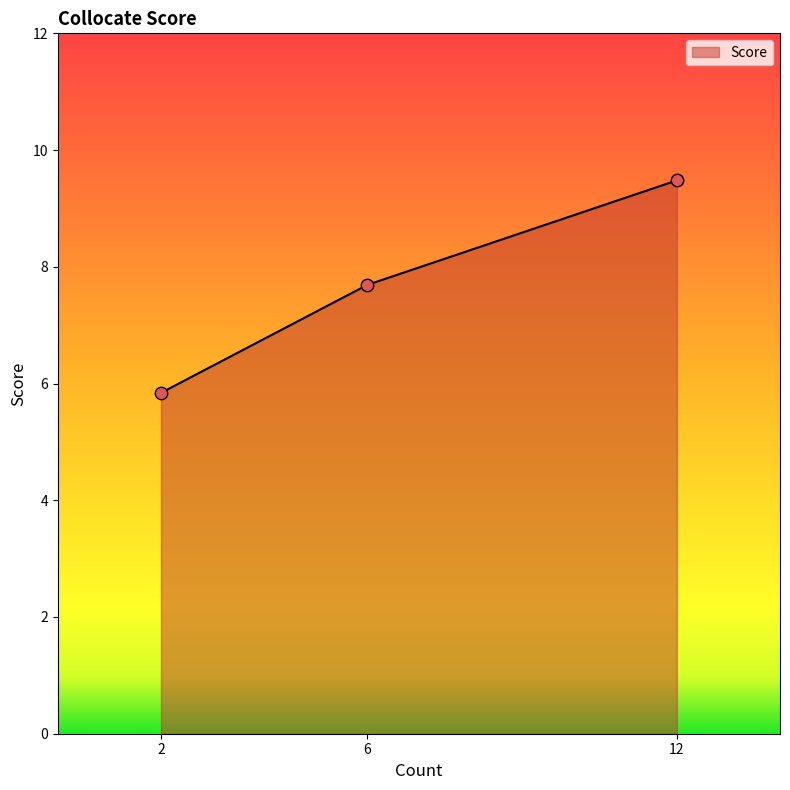

Approximately how many times larger is the value at 6.0 compared to 2.0?

1.3